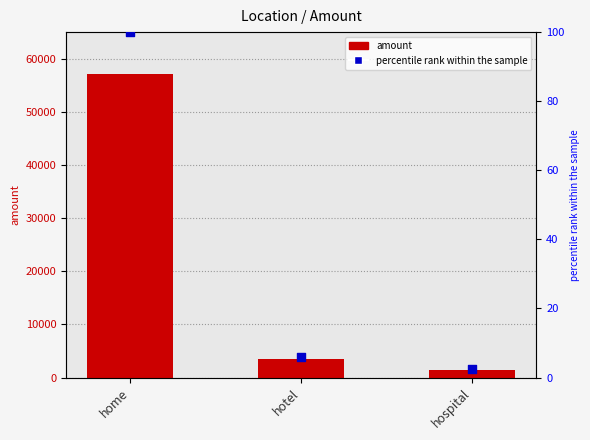

Which series has the largest Y range (max minus min)?

amount